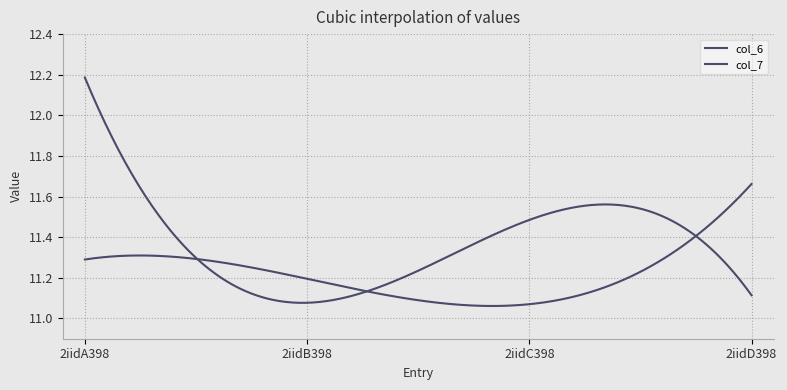

List the series in order of their overall mean, lowest first.

col_6, col_7